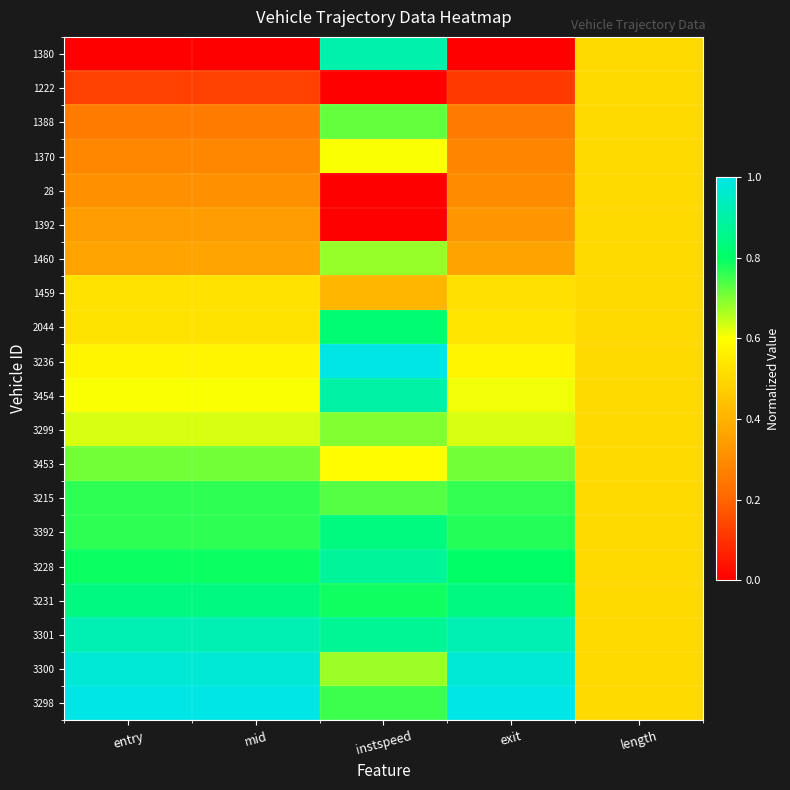

Reading left to right, transcribe all the data shown in this chart.

1380: entry=0.0	mid=0.0	instspeed=0.9	exit=0.0	length=0.5
1222: entry=0.1	mid=0.1	instspeed=0.0	exit=0.1	length=0.5
1388: entry=0.3	mid=0.3	instspeed=0.7	exit=0.3	length=0.5
1370: entry=0.3	mid=0.3	instspeed=0.6	exit=0.3	length=0.5
28: entry=0.3	mid=0.3	instspeed=0.0	exit=0.3	length=0.5
1392: entry=0.3	mid=0.3	instspeed=0.0	exit=0.3	length=0.5
1460: entry=0.4	mid=0.4	instspeed=0.7	exit=0.4	length=0.5
1459: entry=0.5	mid=0.5	instspeed=0.4	exit=0.5	length=0.5
2044: entry=0.5	mid=0.5	instspeed=0.8	exit=0.5	length=0.5
3236: entry=0.6	mid=0.6	instspeed=1.0	exit=0.6	length=0.5
3454: entry=0.6	mid=0.6	instspeed=0.9	exit=0.6	length=0.5
3299: entry=0.6	mid=0.6	instspeed=0.7	exit=0.6	length=0.5
3453: entry=0.7	mid=0.7	instspeed=0.6	exit=0.7	length=0.5
3215: entry=0.8	mid=0.8	instspeed=0.7	exit=0.8	length=0.5
3392: entry=0.8	mid=0.8	instspeed=0.8	exit=0.8	length=0.5
3228: entry=0.8	mid=0.8	instspeed=0.9	exit=0.8	length=0.5
3231: entry=0.8	mid=0.8	instspeed=0.8	exit=0.8	length=0.5
3301: entry=0.9	mid=0.9	instspeed=0.9	exit=0.9	length=0.5
3300: entry=1.0	mid=1.0	instspeed=0.7	exit=1.0	length=0.5
3298: entry=1.0	mid=1.0	instspeed=0.8	exit=1.0	length=0.5